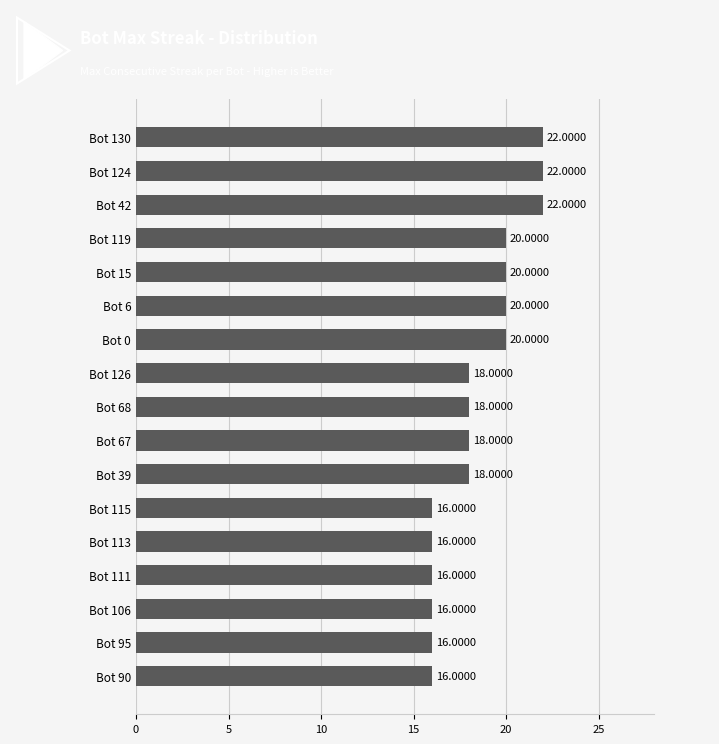

What is the sum of all values?

314